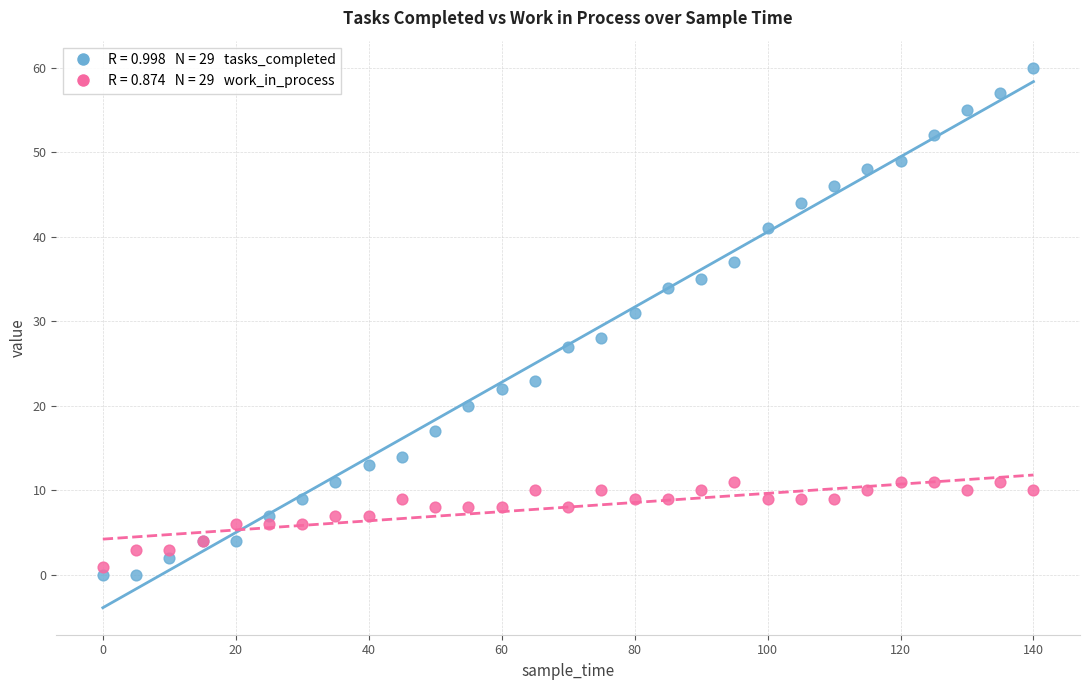

Across all series, what Y value is closest to 30?

31